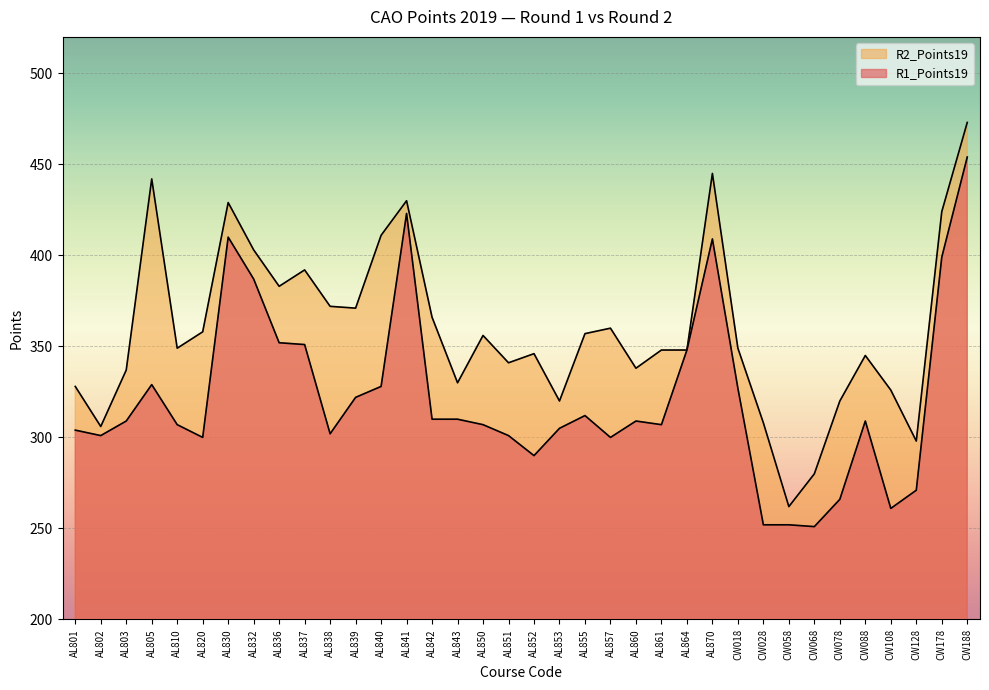

Which category has the lowest value across all series?

CW068